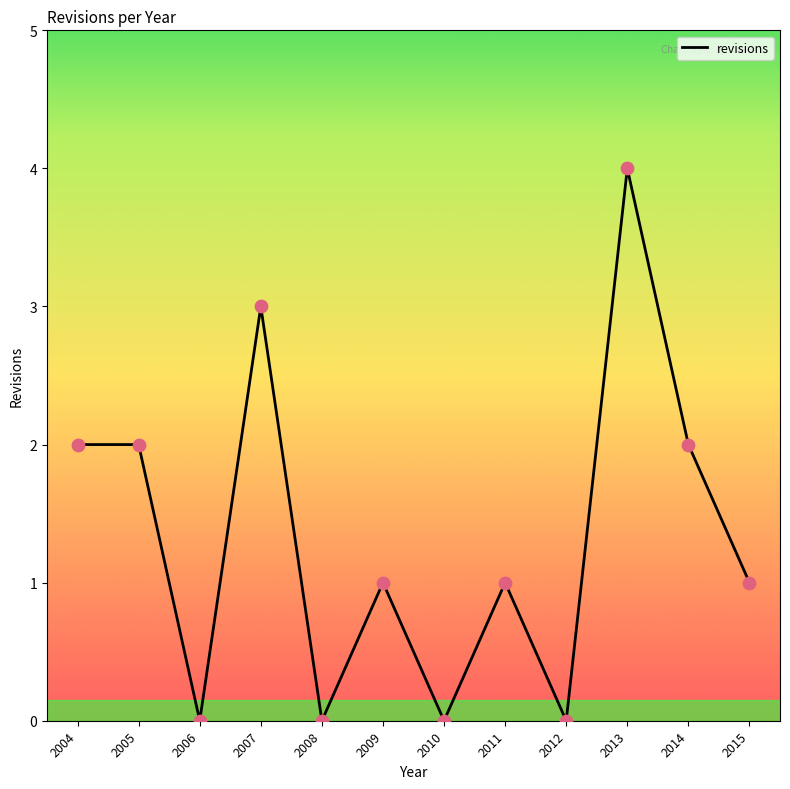

What is the ratio of the value at 2013 to the value at 2004?

2.0